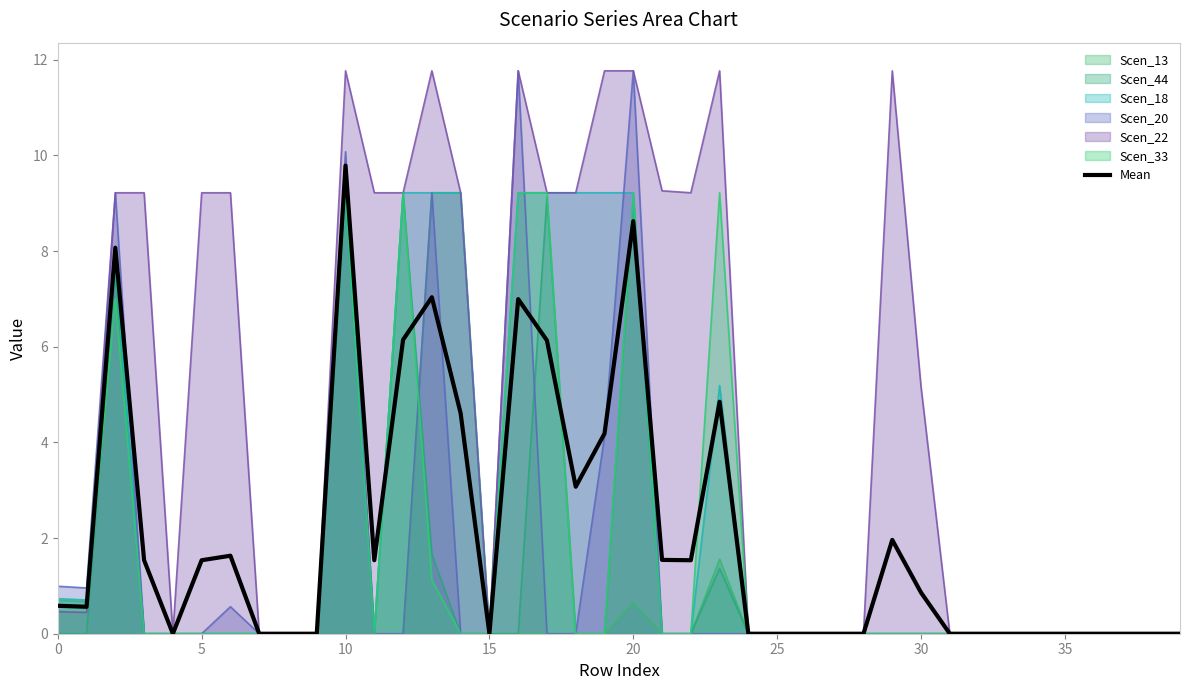

Between 0 and 35, which series saw the biggest shift?

Scen_20